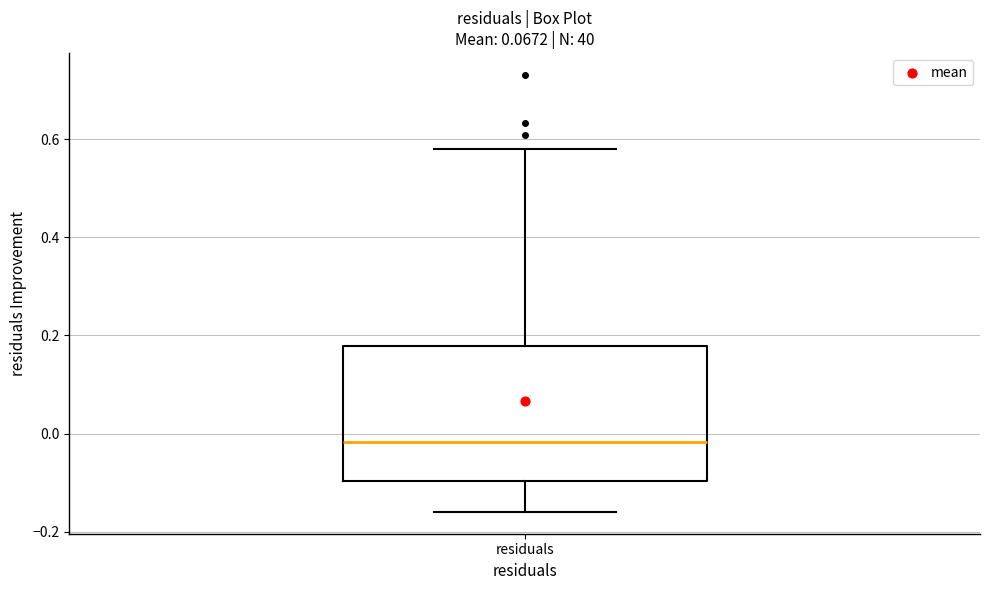

Where does the upper whisker of the box for residuals end on the y-axis? The values are not printed on the chart, so give them approximately, as read against the axis.

0.58